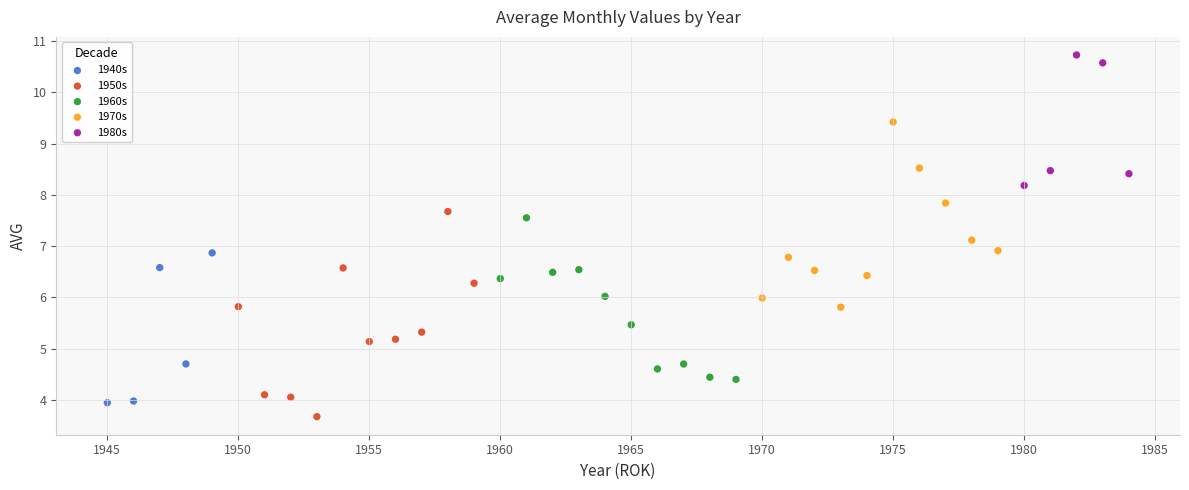

Which series reaches the maximum Y coordinate?

1980s